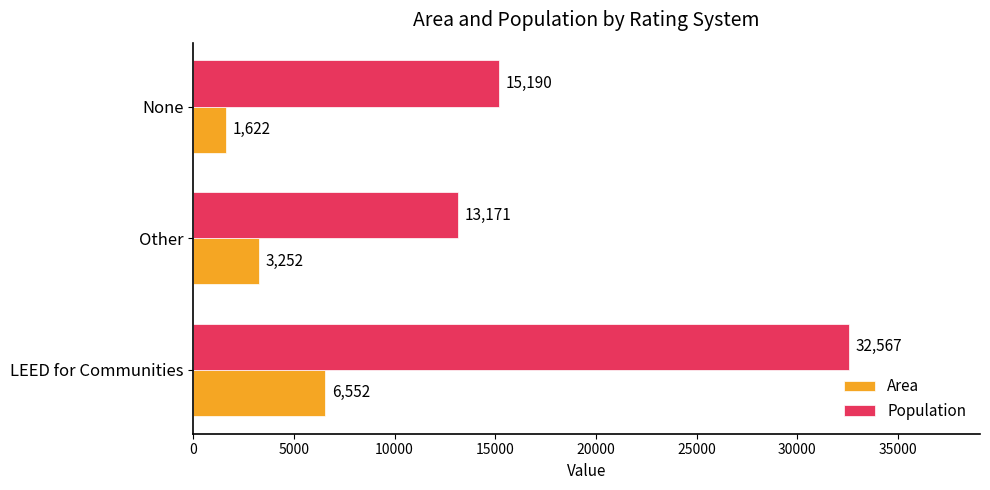

What is the lowest value of the Area series?

1622